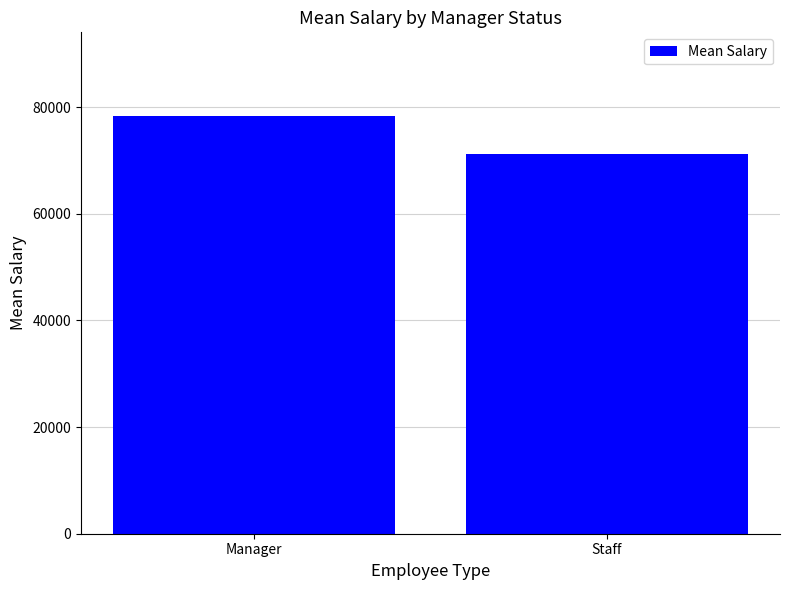

Reading left to right, transcribe all the data shown in this chart.

78358.6	71274.7